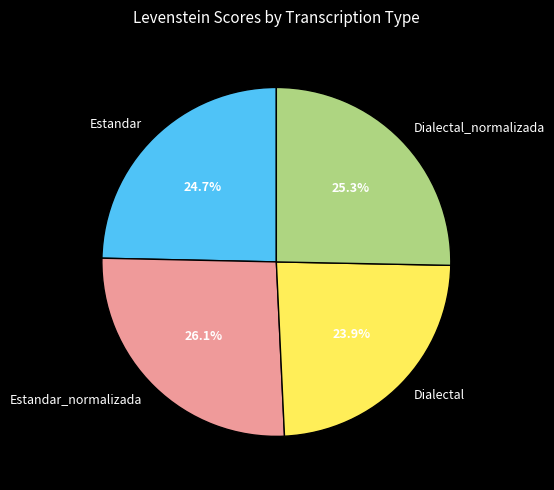

True or false: Dialectal_normalizada accounts for 25% of the total.

True